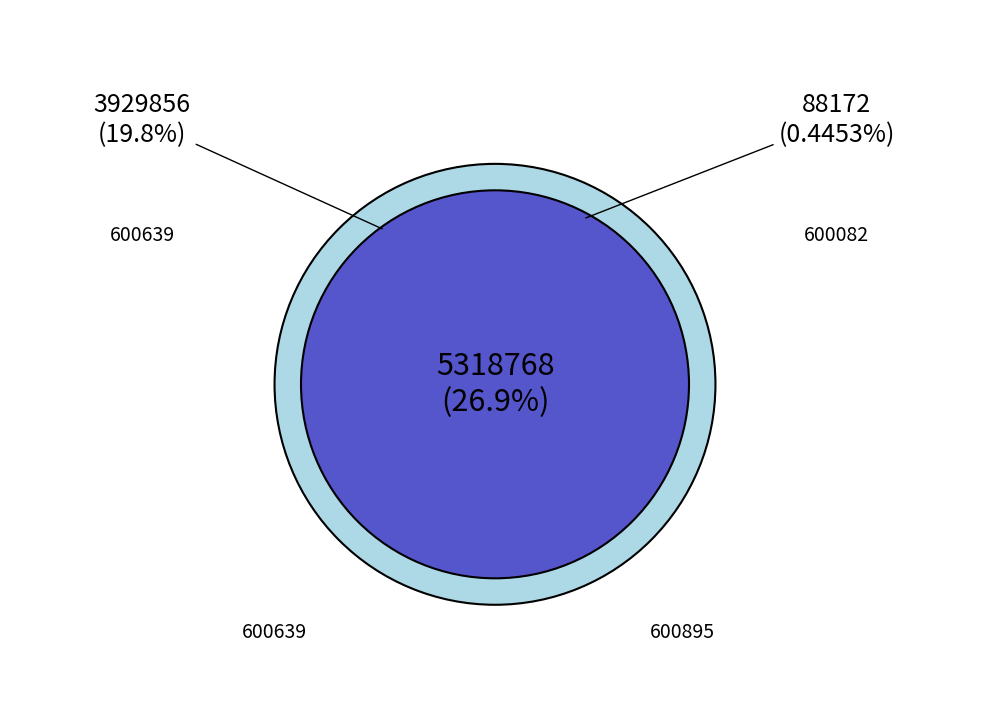

True or false: 600639 accounts for 30% of the total.

False